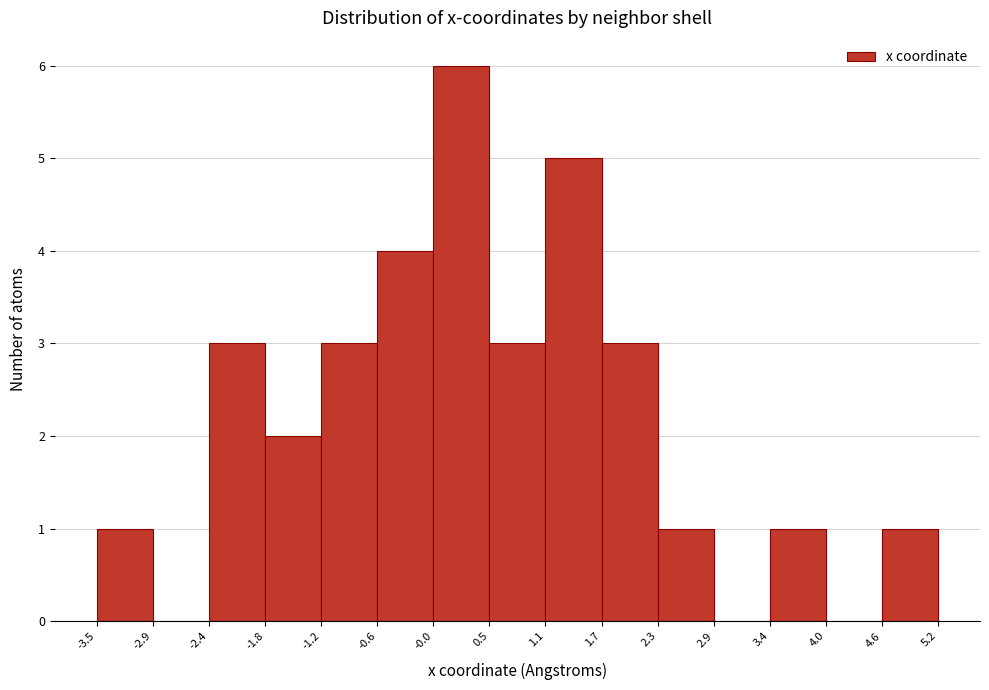

How tall is the bar that spans 1.1 to 1.7 on the x-axis? The values are not printed on the chart, so give them approximately, as read against the axis.

5